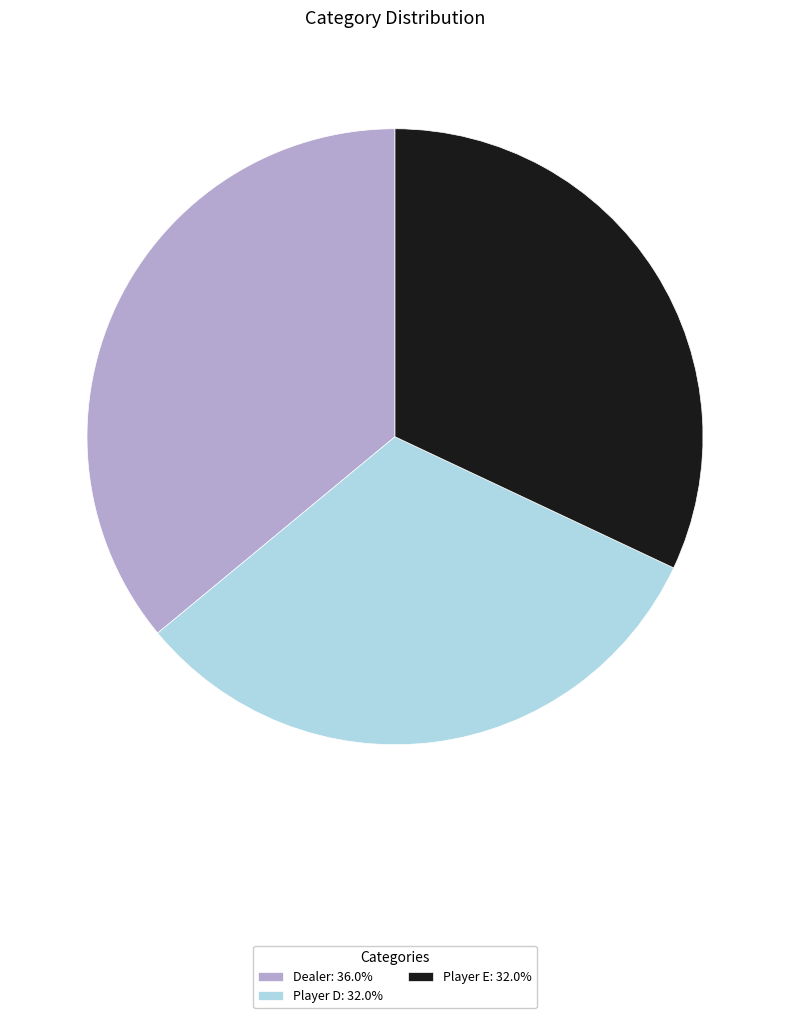

Approximately how many times larger is the value at Player E: 32.0% compared to Player D: 32.0%?

1.0